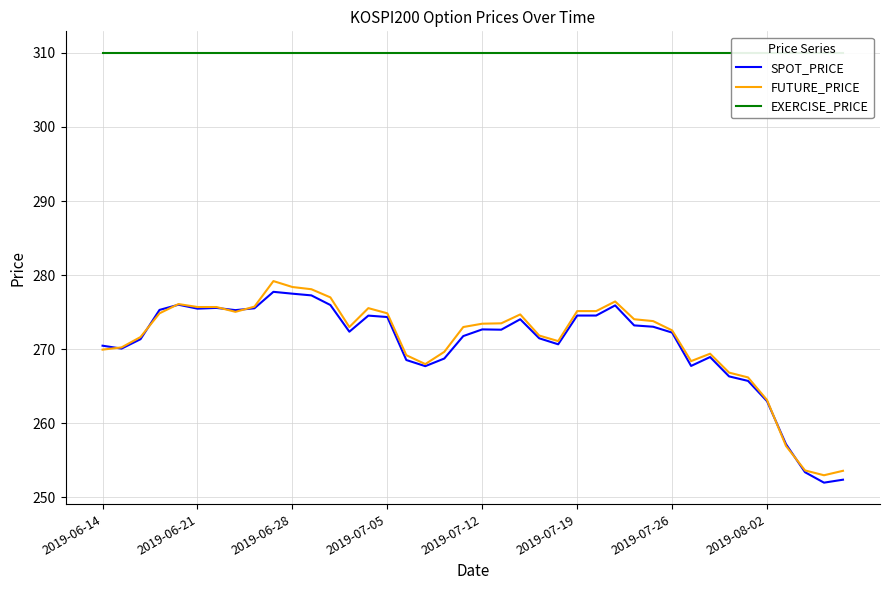

How many data points in FUTURE_PRICE are above 273?

20